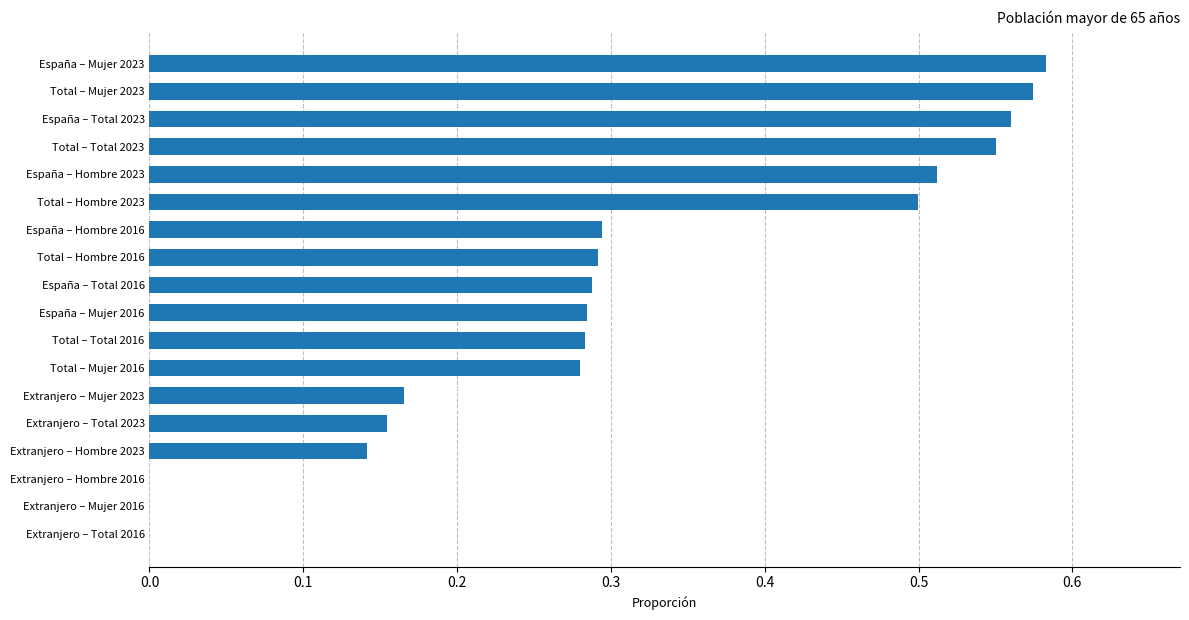

How many data points does each series have?

18